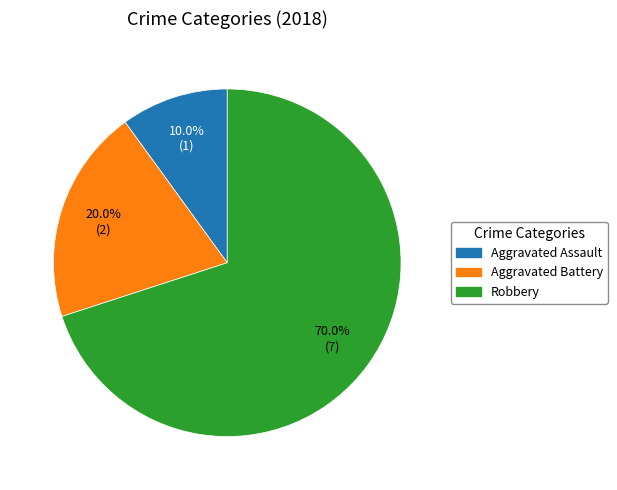

How many segments does this pie chart have?

3